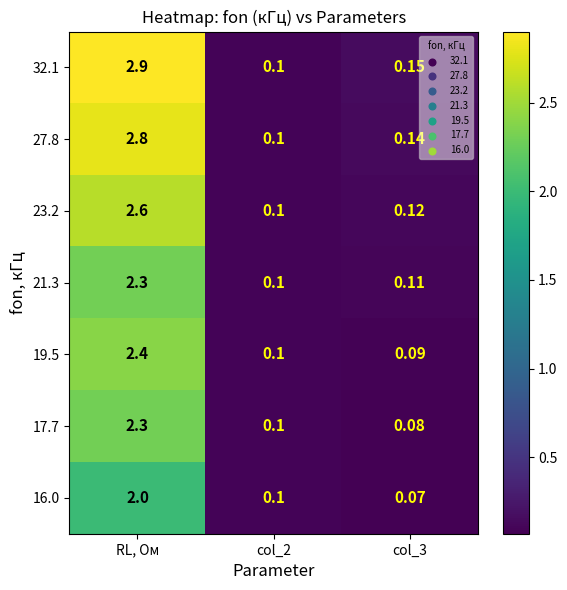

Which category has the lowest value across all series?

col_3